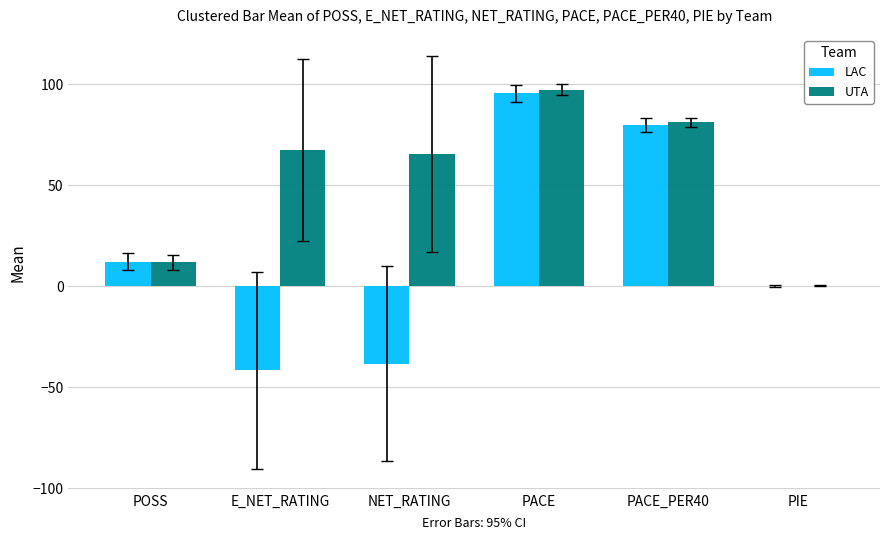

Which category has the highest value in the LAC series?

PACE